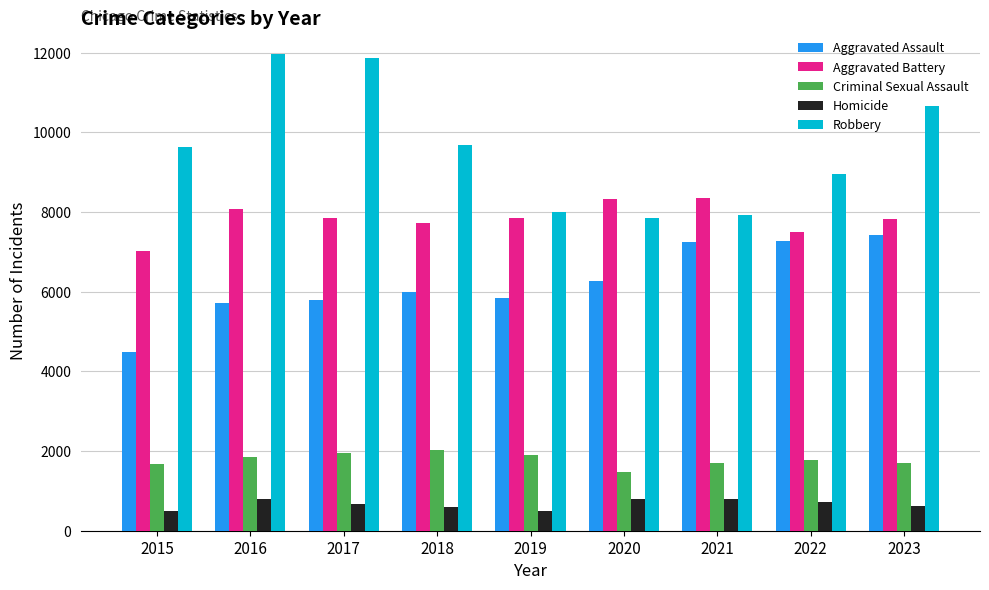

True or false: Criminal Sexual Assault has a value of 1258 at 2016.

False